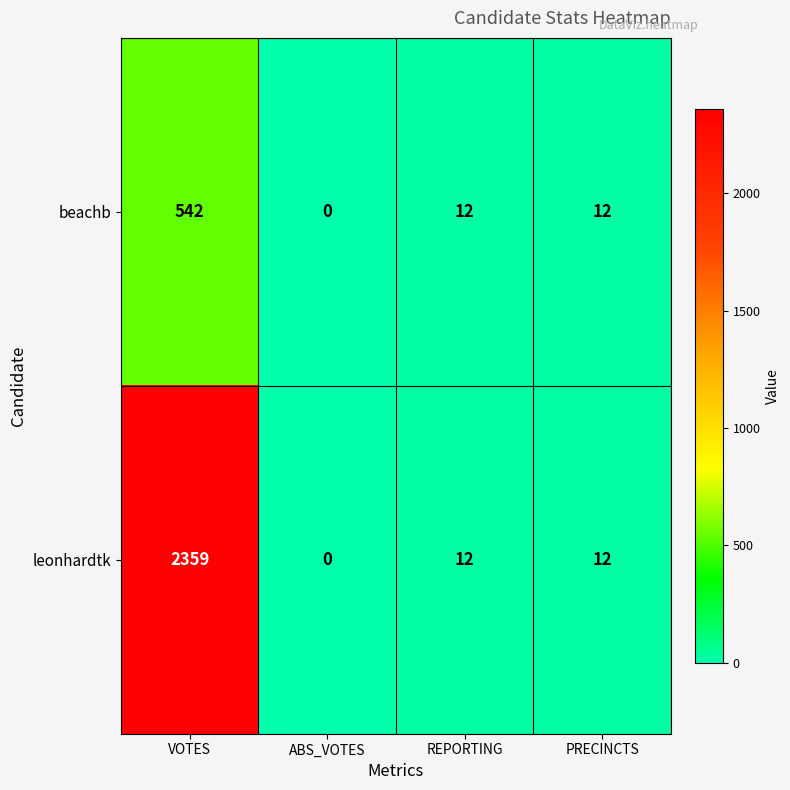

Is it true that beachb equals 268 at ABS_VOTES?

False